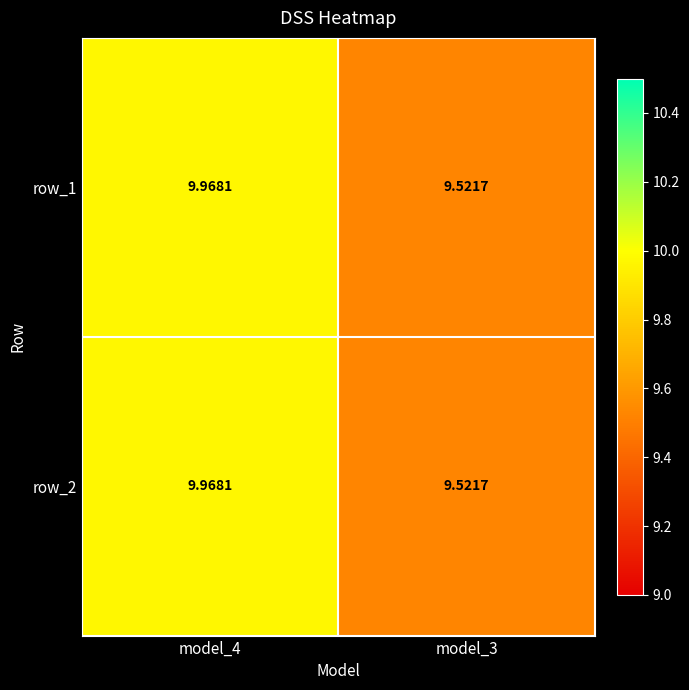

Which category has the lowest value across all series?

model_3